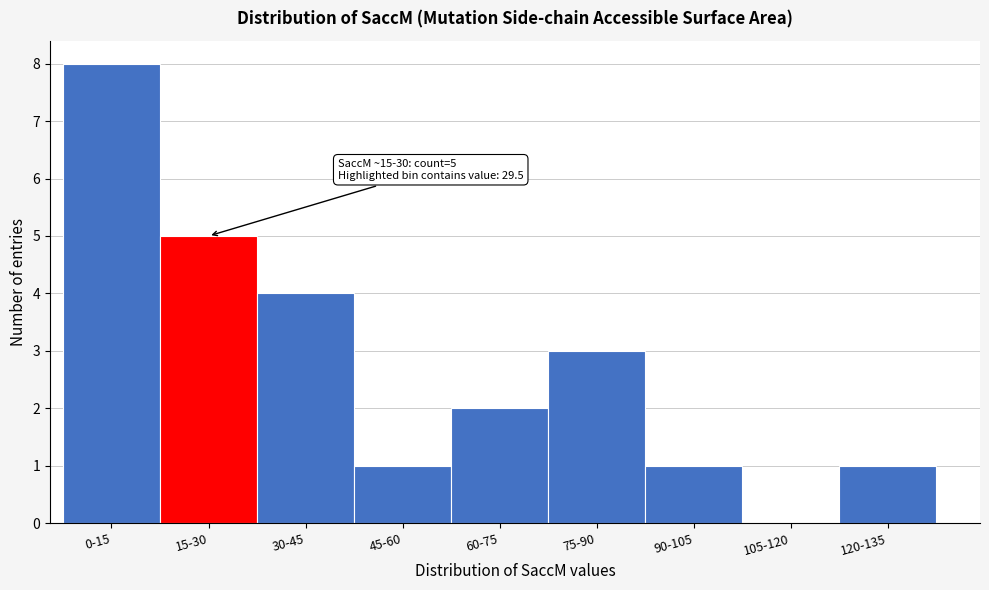

Reading right to left, transcribe all the data shown in this chart.

120-135=1	105-120=0	90-105=1	75-90=3	60-75=2	45-60=1	30-45=4	15-30=5	0-15=8